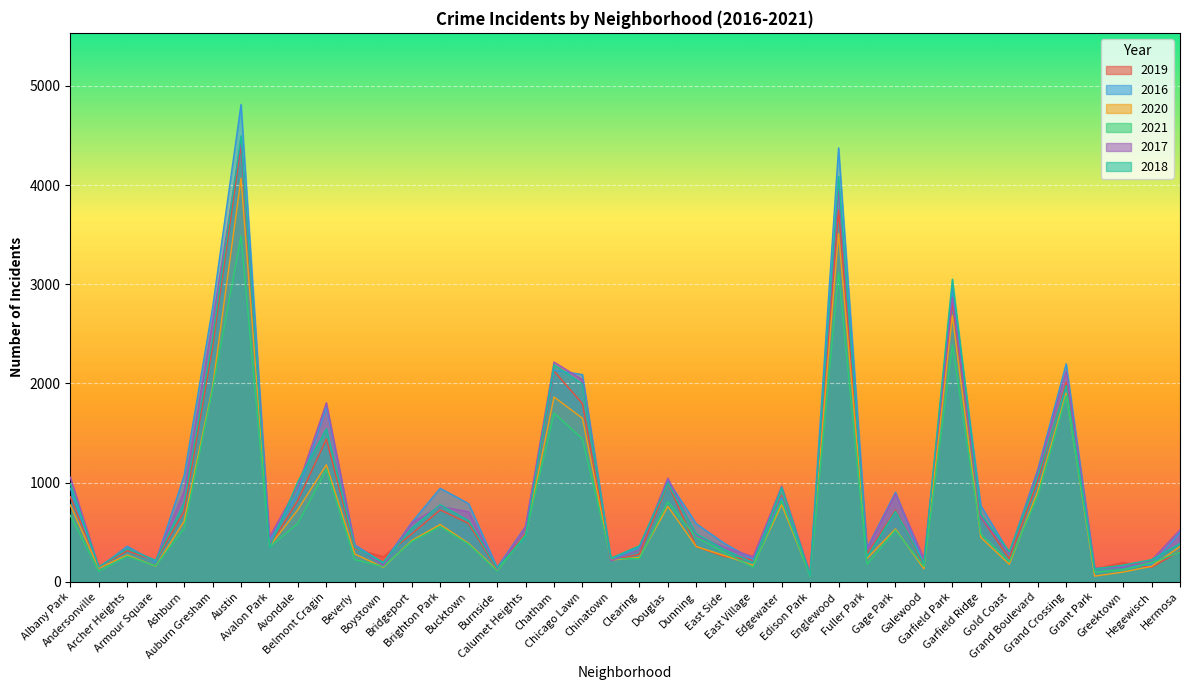

How many series are shown in this chart?

6